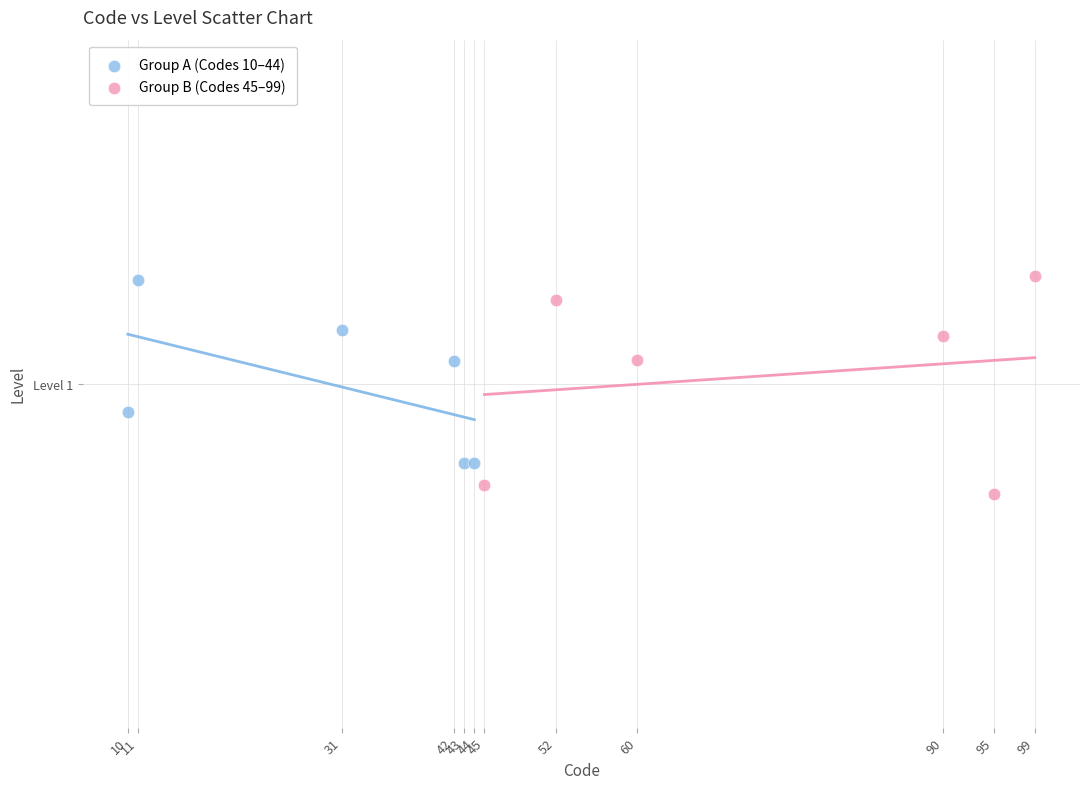

Which series has the widest spread of Y values?

Group B (Codes 45–99)